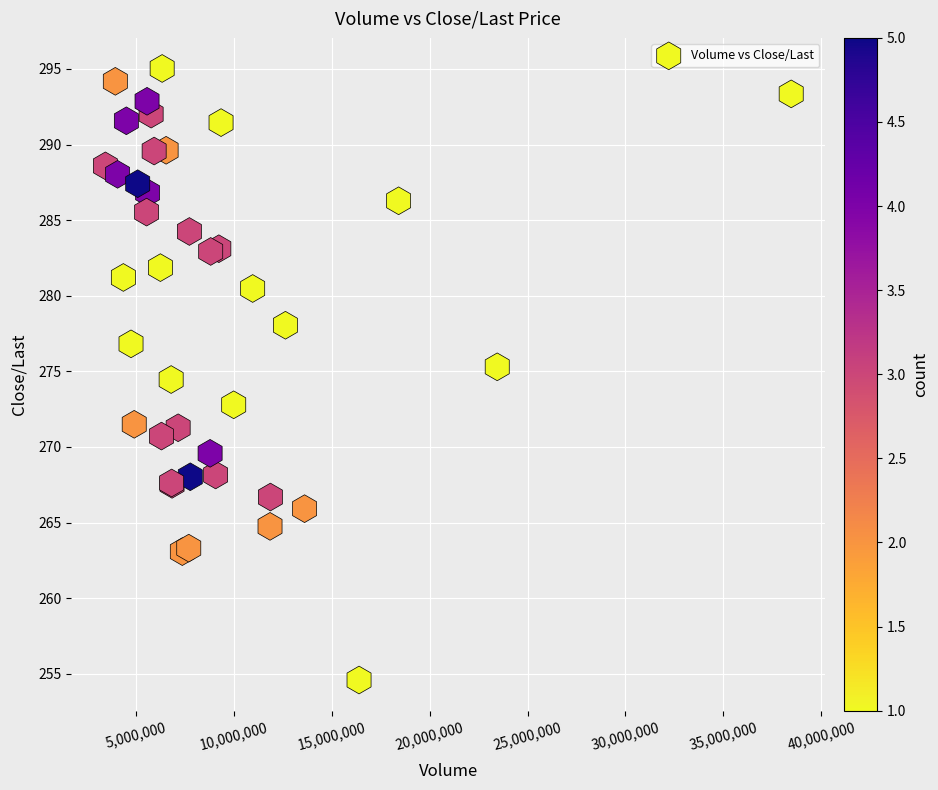

What Y value in the scatter plot is closest to 274?

274.5